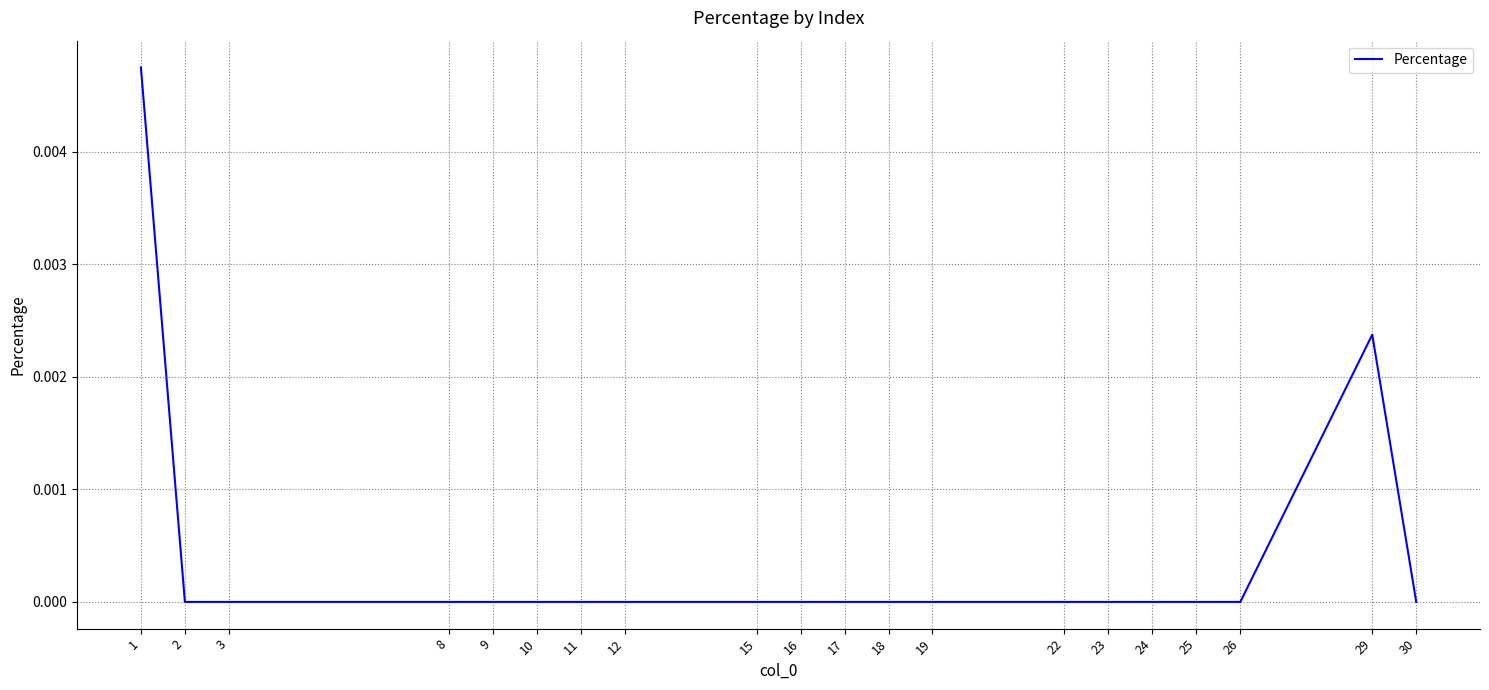

The chart shows a value of 0.0 at 26. True or false?

True